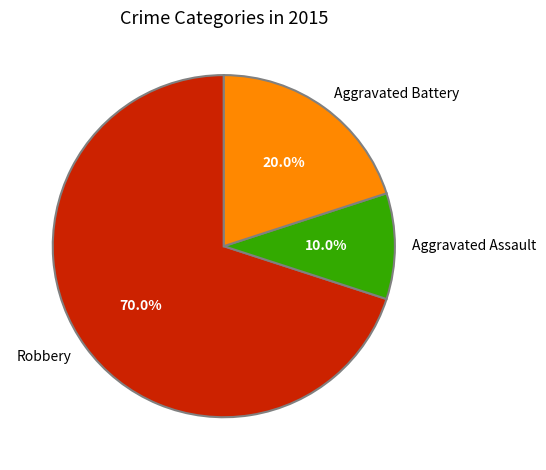

To the nearest percent, what is the difference between the largest and smallest slice percentages?

60%